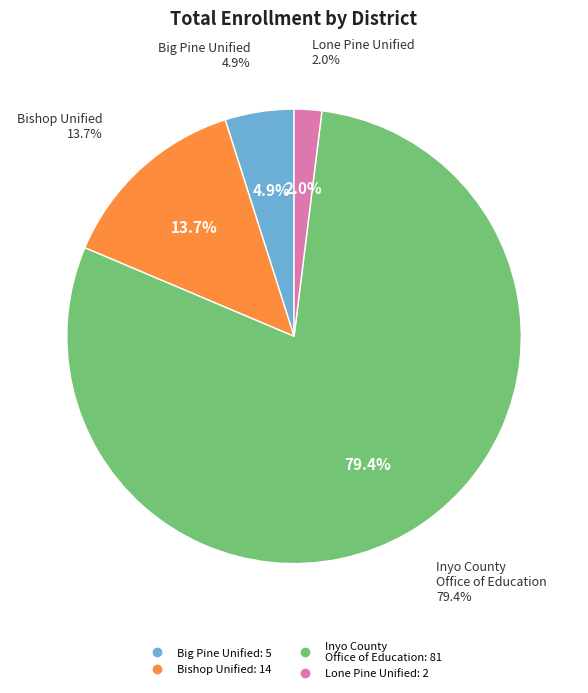

Count the number of slices in the pie.

4